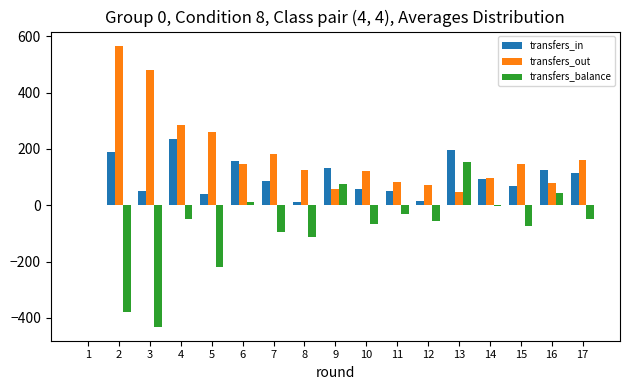

The value of transfers_in at 15 is 70. True or false?

True